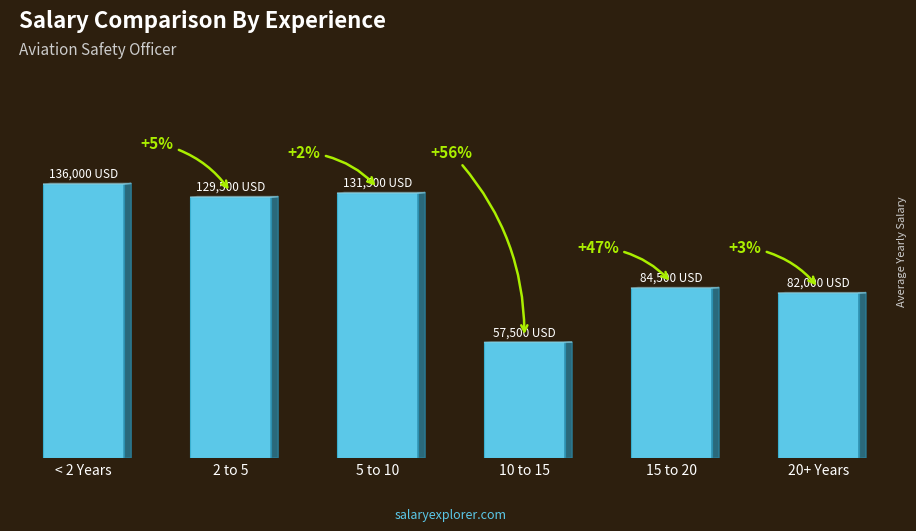

Is it true that the value at 5 to 10 is 84812?

False